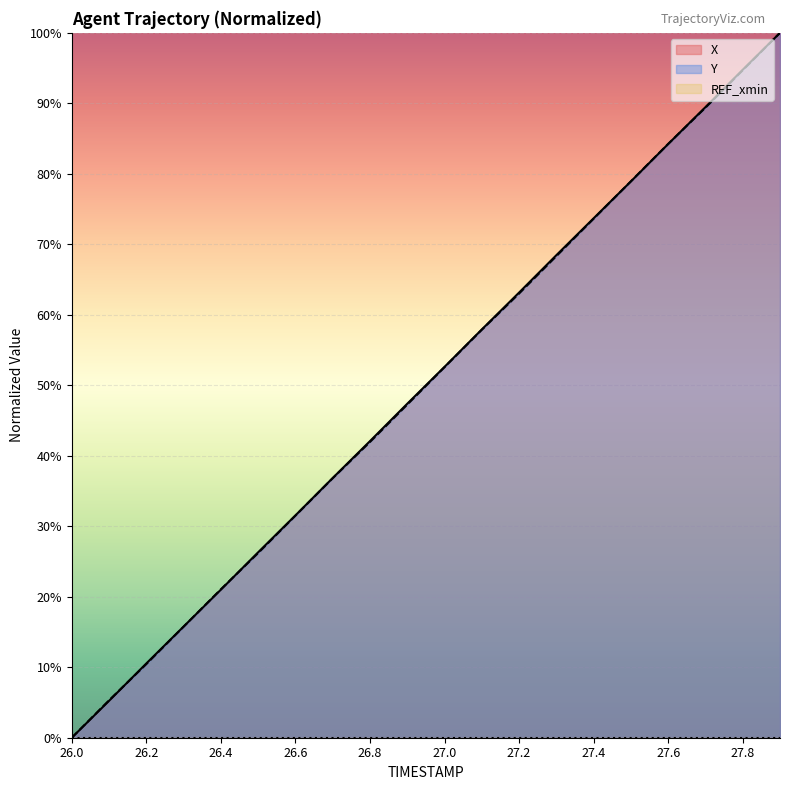

Which series changed the most between 26.1 and 27.3?

X